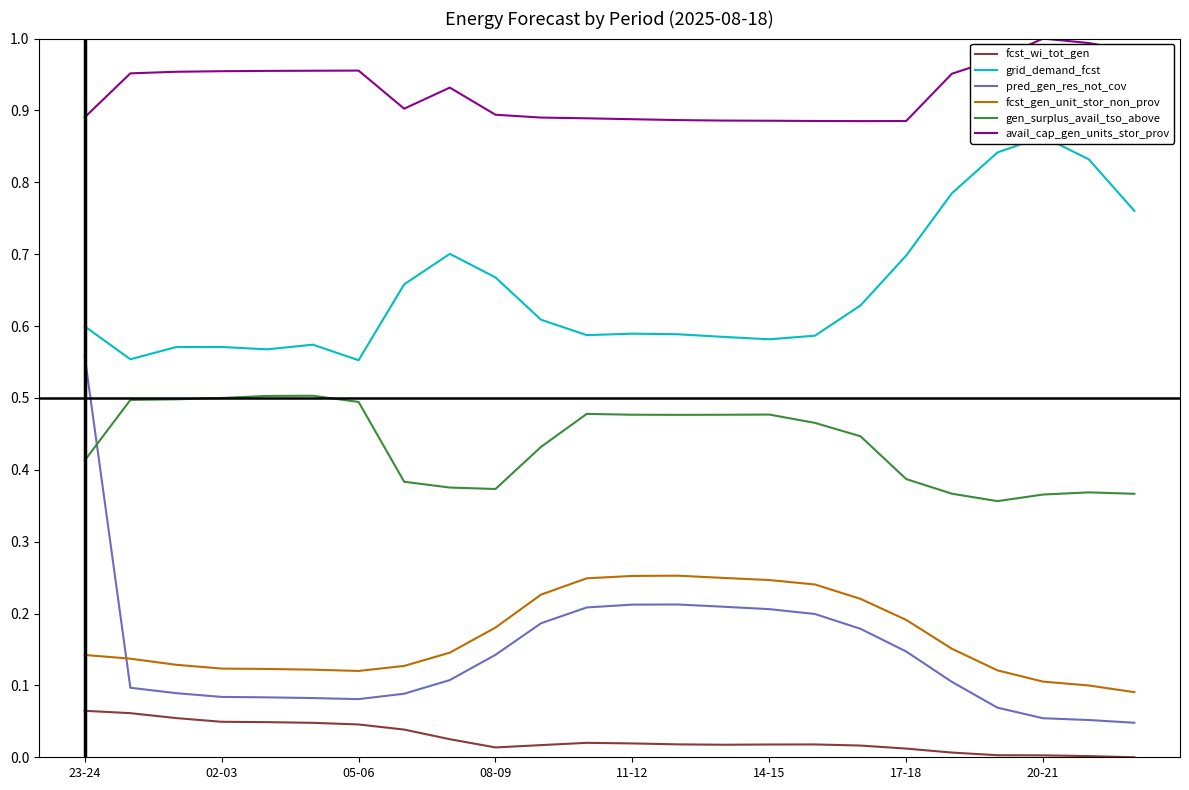

What are all the series names shown in the legend?

fcst_wi_tot_gen, grid_demand_fcst, pred_gen_res_not_cov, fcst_gen_unit_stor_non_prov, gen_surplus_avail_tso_above, avail_cap_gen_units_stor_prov